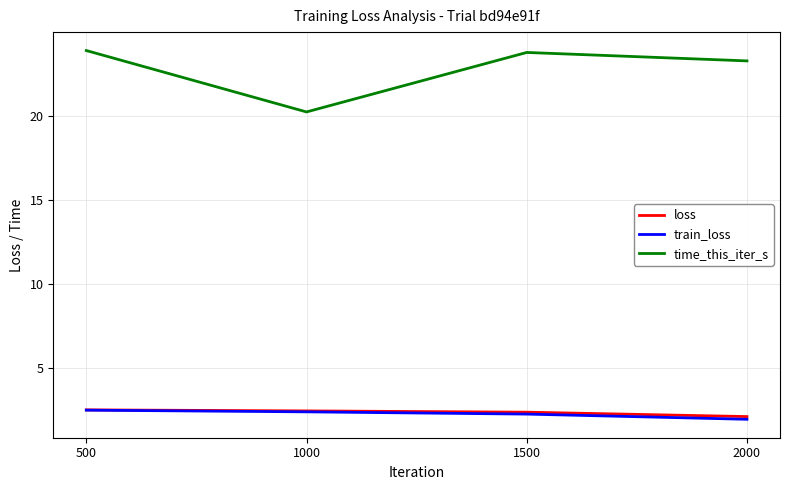

Which series has the largest total across all categories?

time_this_iter_s